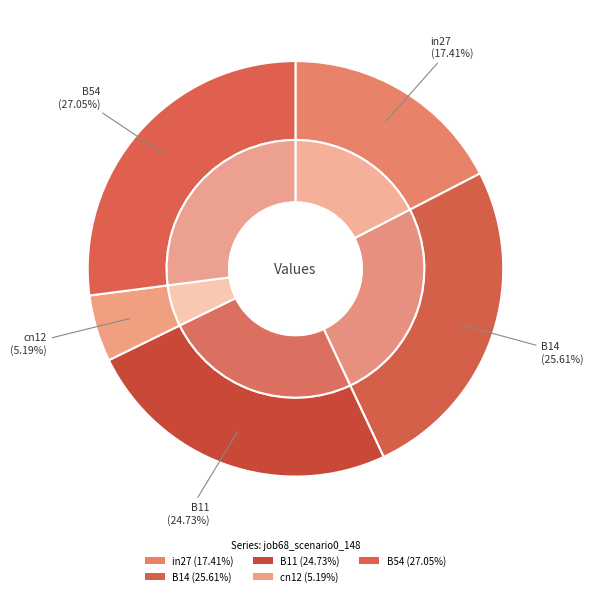

Which has a higher value, cn12 or B14?

B14